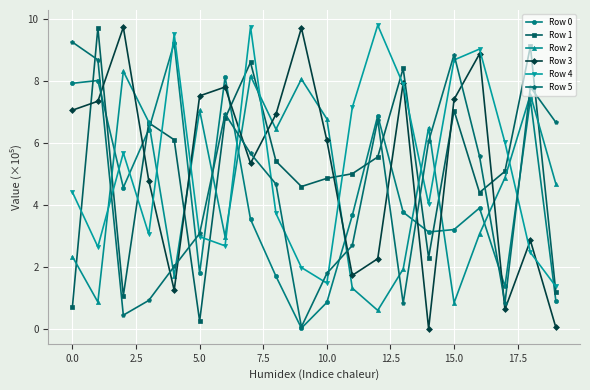

True or false: Row 3 and Row 5 intersect in this chart.

True